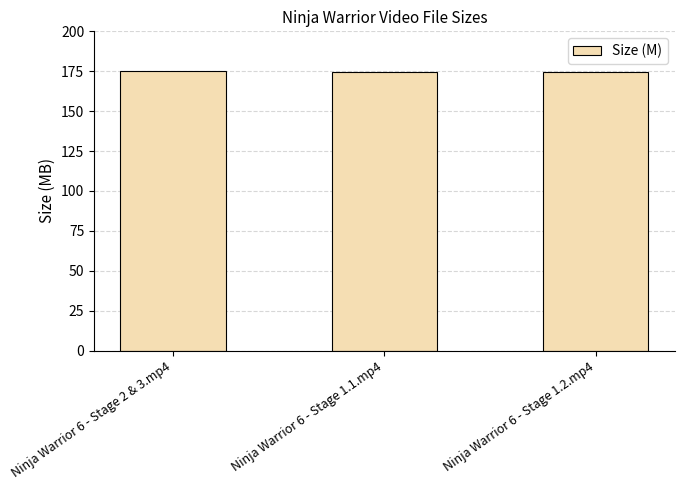

What is the ratio of the value at Ninja Warrior 6 - Stage 1.1.mp4 to the value at Ninja Warrior 6 - Stage 2 & 3.mp4?

1.0